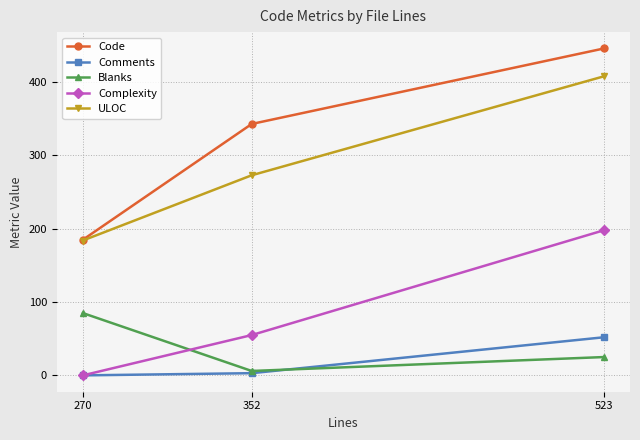

What is the difference between the maximum and second lowest values in the Comments series?

49